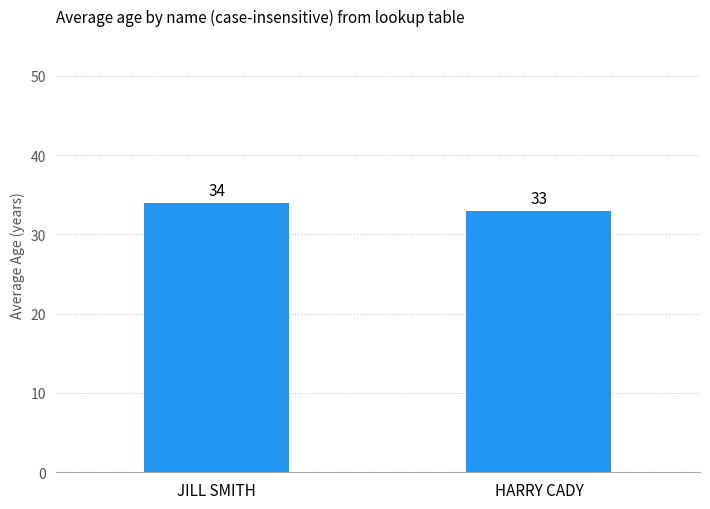

Reading right to left, transcribe all the data shown in this chart.

HARRY CADY=33	JILL SMITH=34